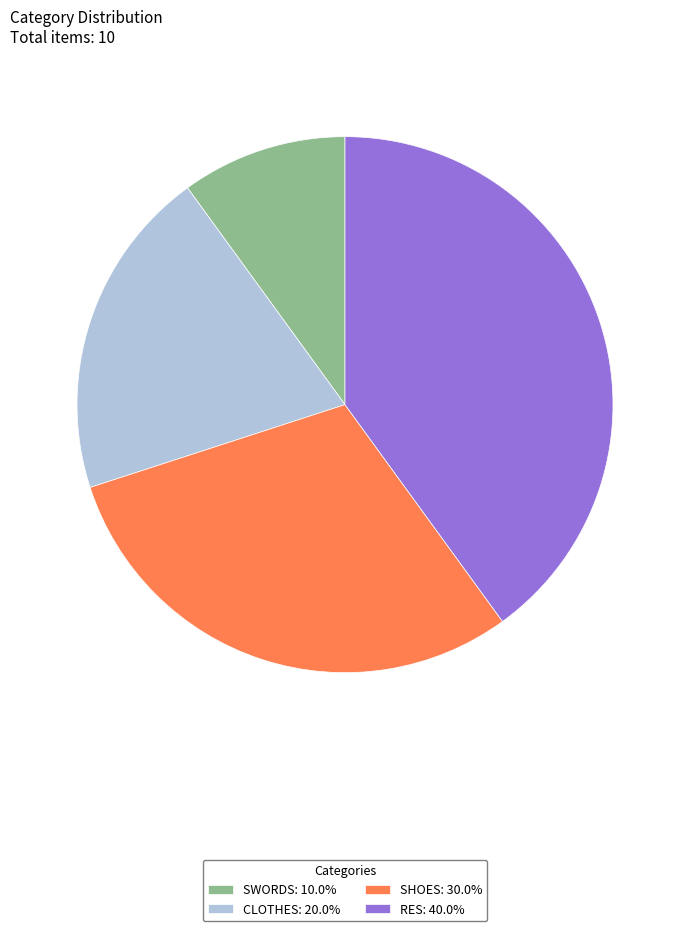

What is the ratio of the value at SHOES: 30.0% to the value at SWORDS: 10.0%?

3.0